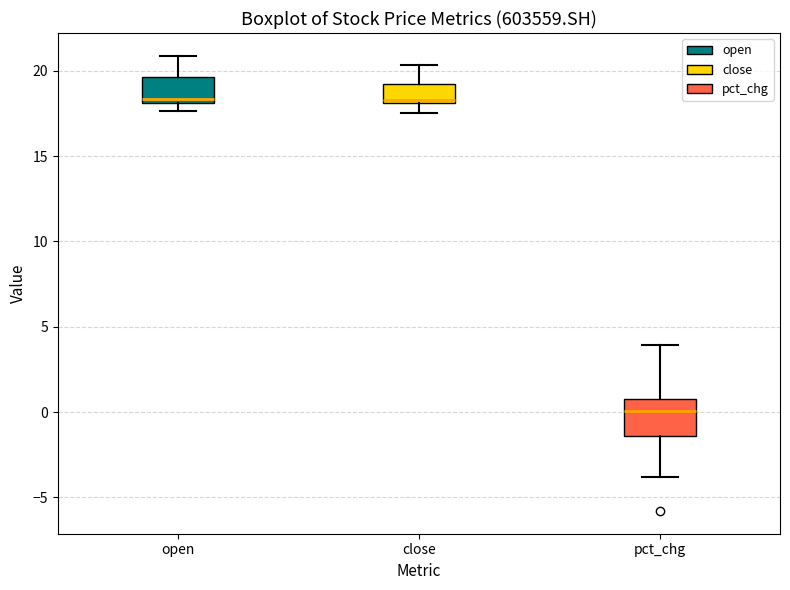

Comparing the boxes themselves (not the whiskers), which one is the tallest?

pct_chg